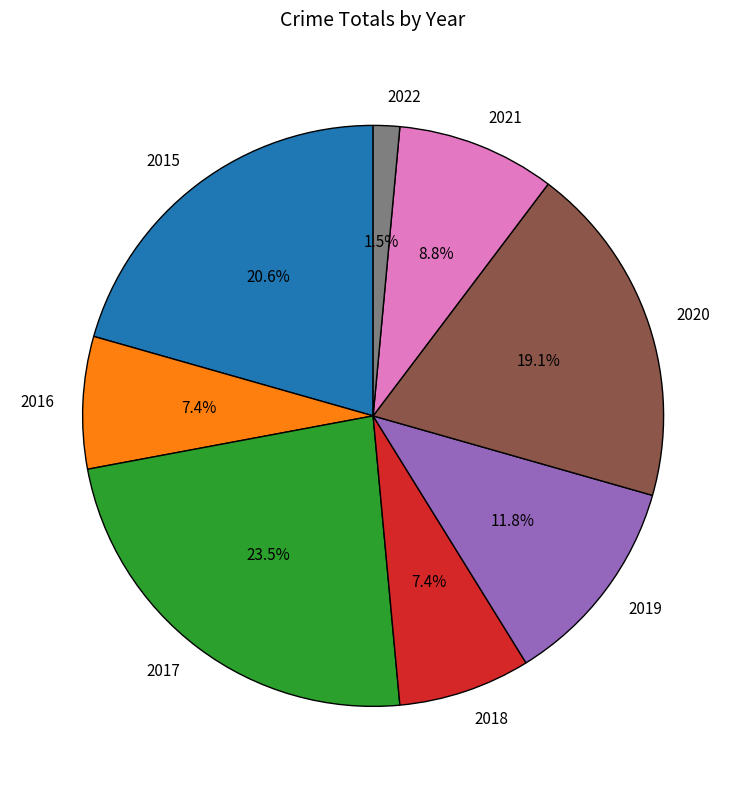

What is the ratio of the value at 2016 to the value at 2020?

0.4